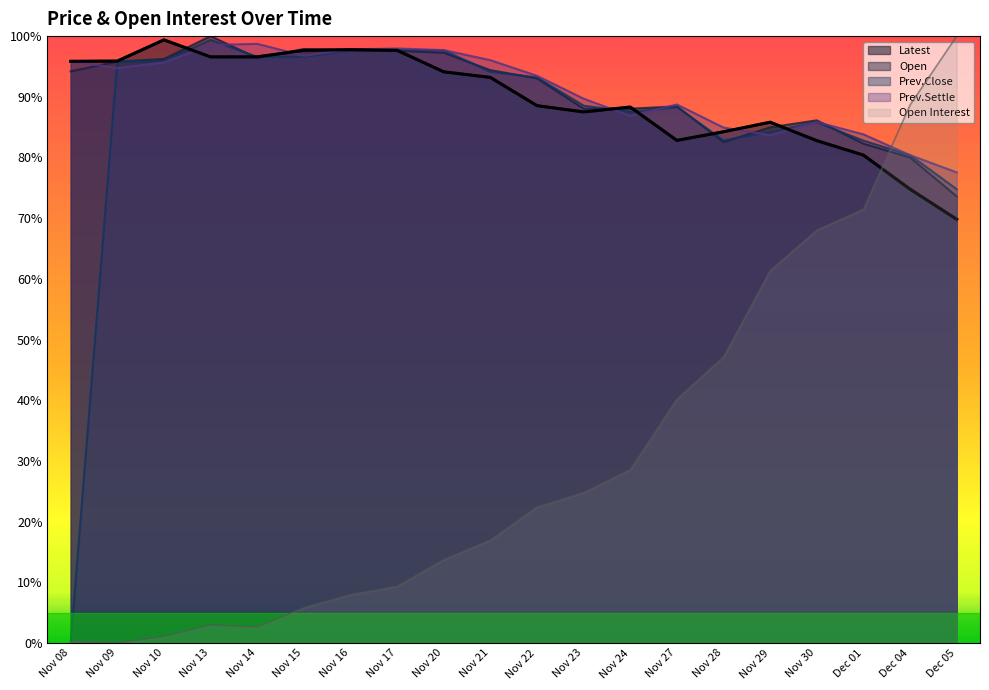

Which series changed the most between Nov 14 and Nov 24?

Open Interest